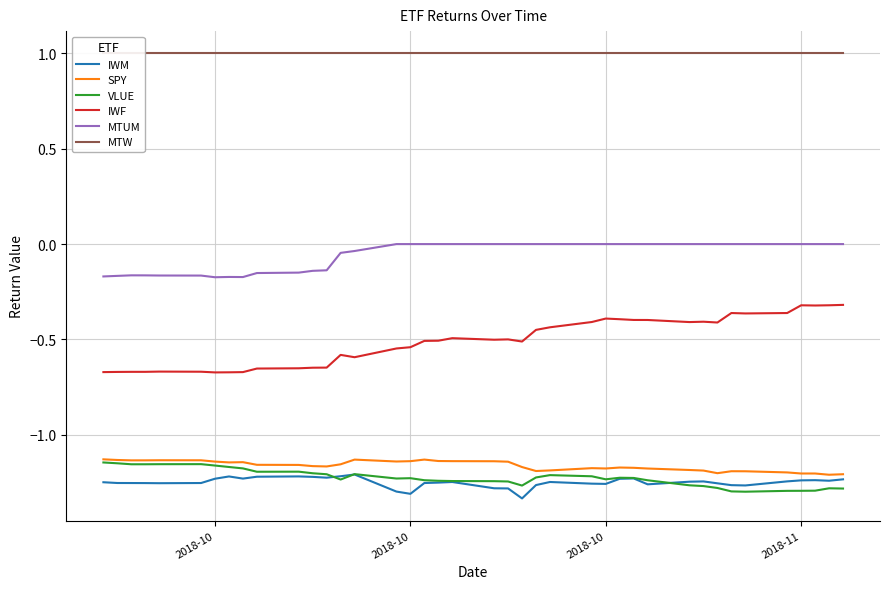

What is the difference between the second highest and minimum values in the IWM series?

0.1